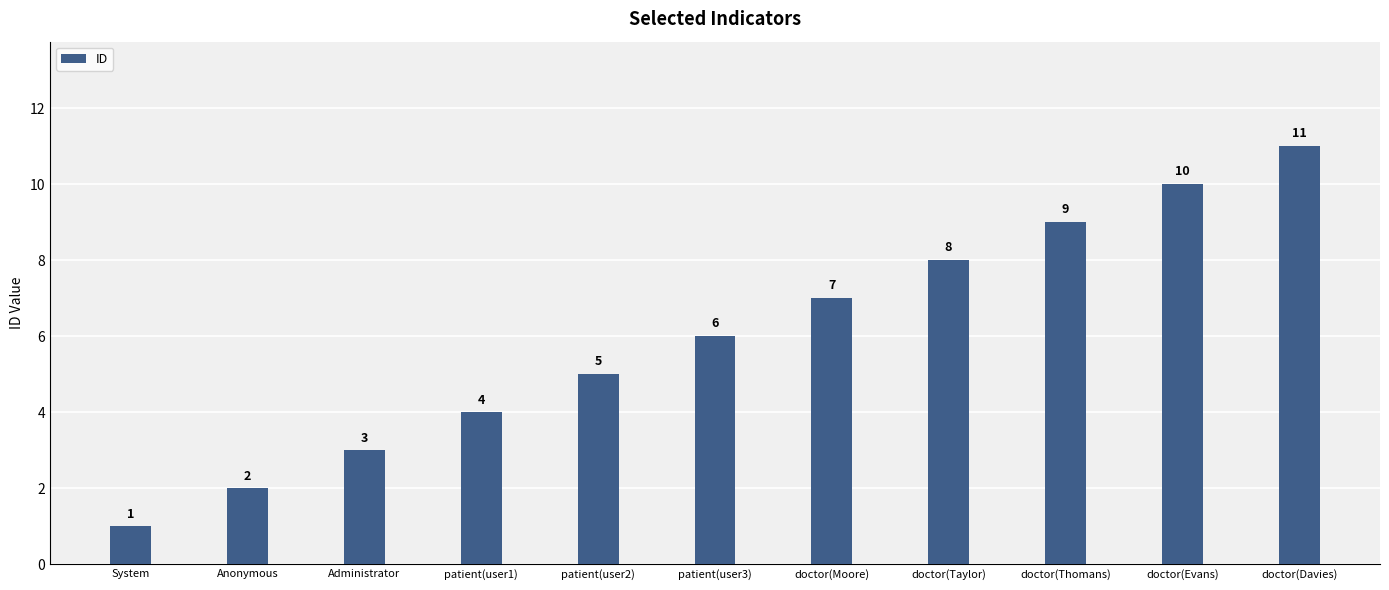

What is the approximate value at patient(user1)?

4